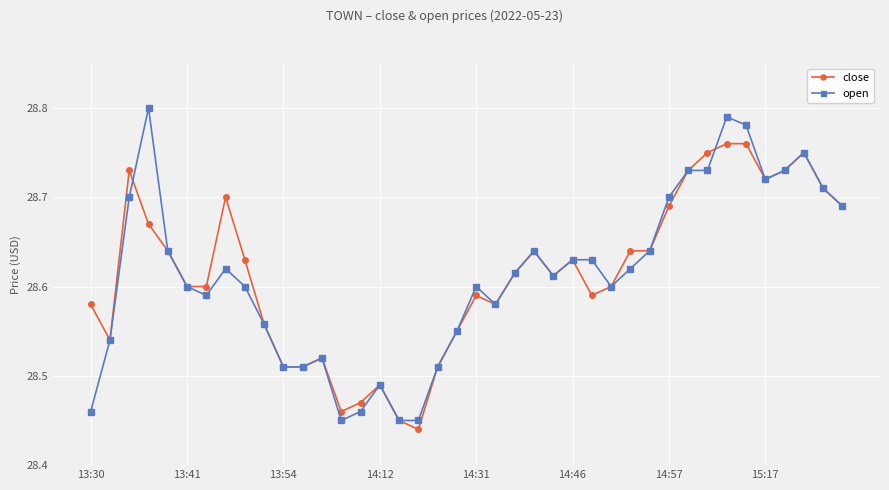

True or false: open has more than 1 points higher than both neighbors.

True